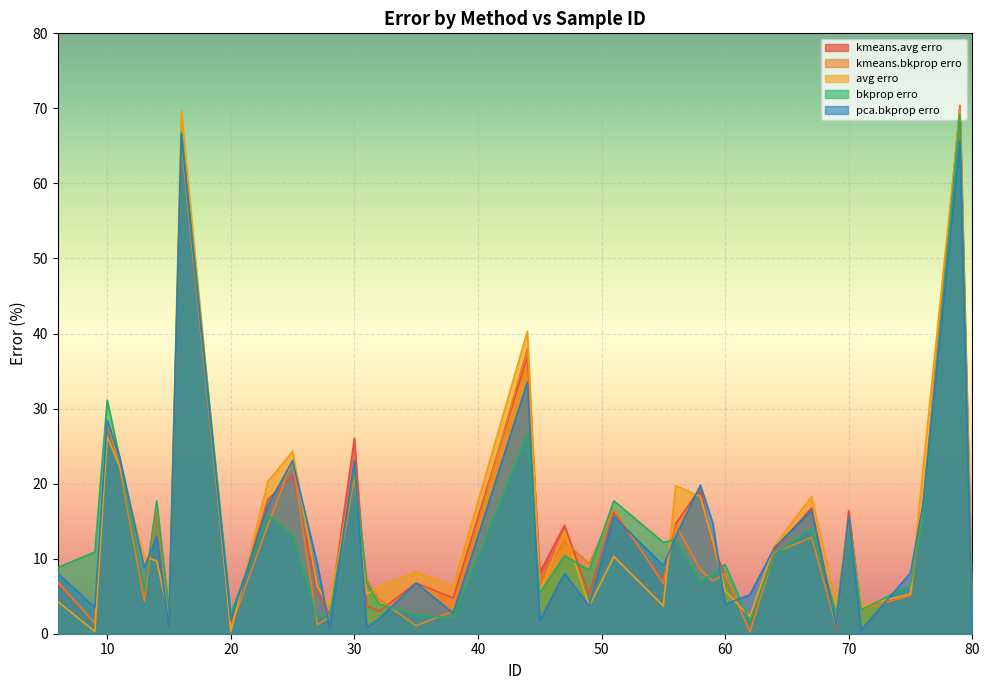

How many data points does each series have?

38